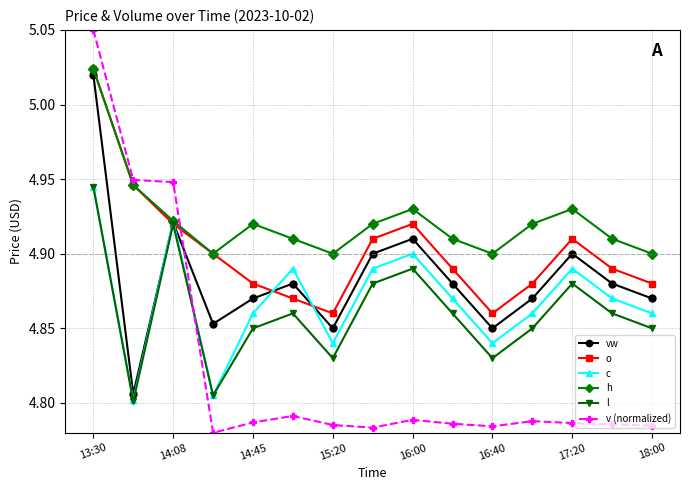

What are all the series names shown in the legend?

vw, o, c, h, l, v (normalized)